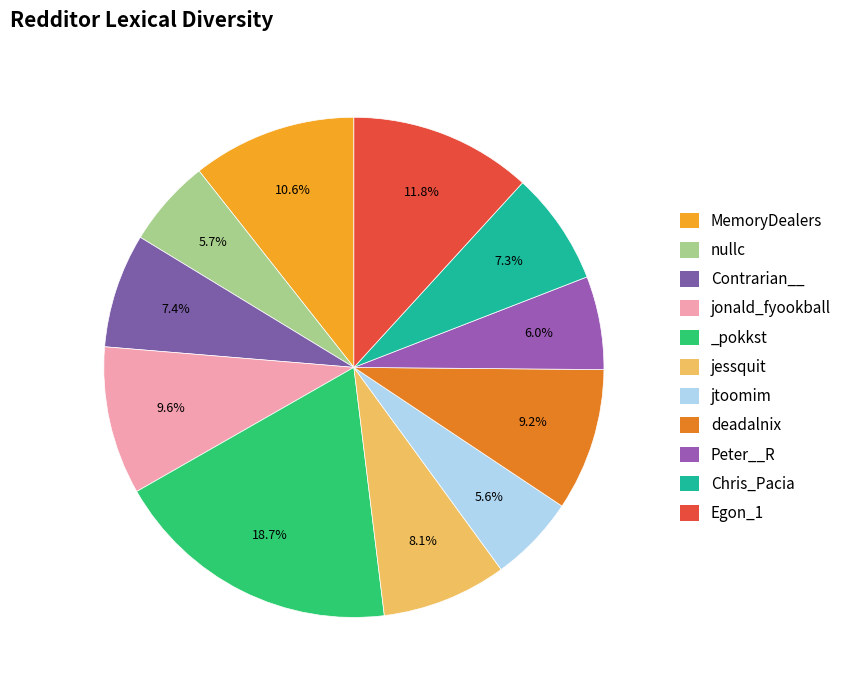

The jonald_fyookball slice represents 10% of the pie. True or false?

True